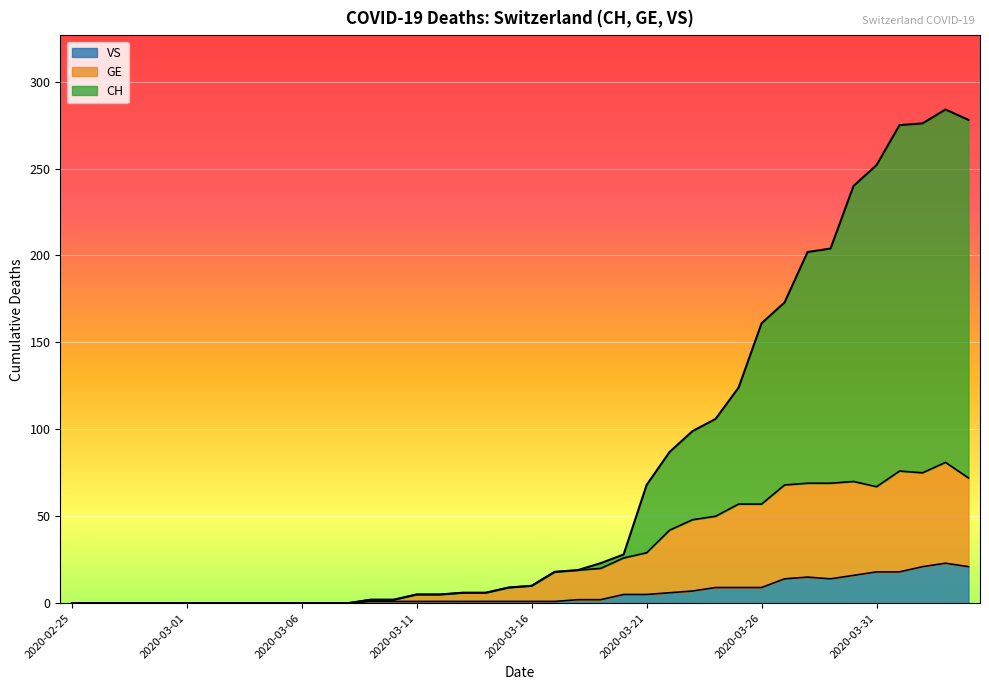

True or false: CH and VS cross at least once.

False